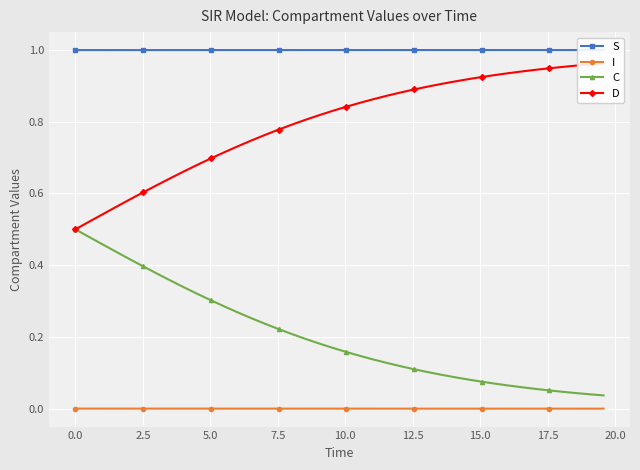

Which series has the largest range (max minus min)?

C